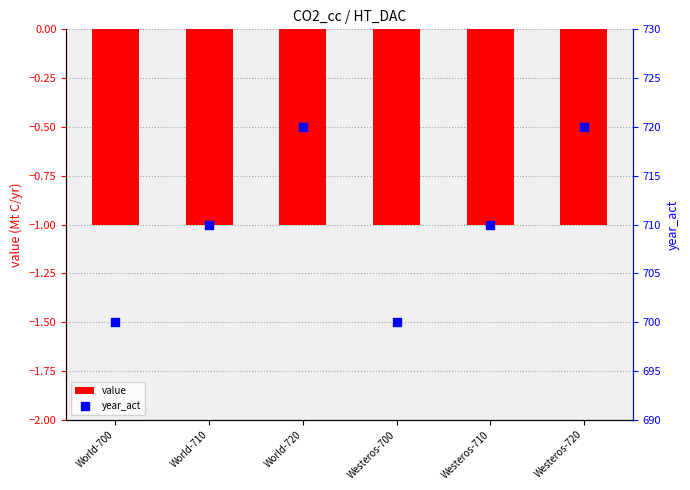

Which series contains the lowest Y value?

value